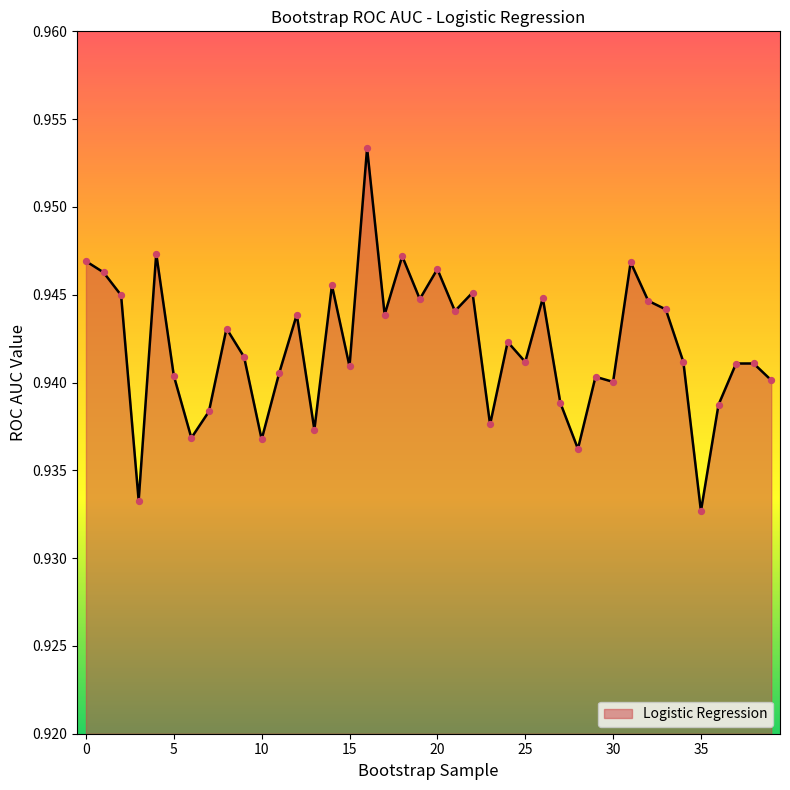

How many lines are shown in the chart?

1